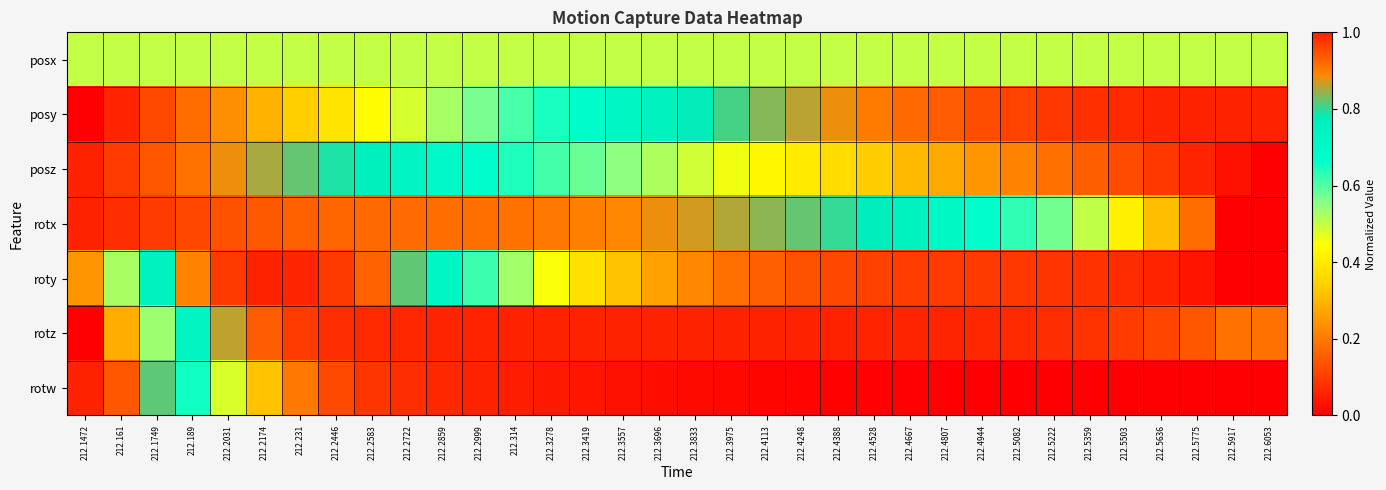

Reading left to right, list all the values displayed in this chart.

posx: 212.1472=0.5	212.161=0.5	212.1749=0.5	212.189=0.5	212.2031=0.5	212.2174=0.5	212.231=0.5	212.2446=0.5	212.2583=0.5	212.2722=0.5	212.2859=0.5	212.2999=0.5	212.314=0.5	212.3278=0.5	212.3419=0.5	212.3557=0.5	212.3696=0.5	212.3833=0.5	212.3975=0.5	212.4113=0.5	212.4248=0.5	212.4388=0.5	212.4528=0.5	212.4667=0.5	212.4807=0.5	212.4944=0.5	212.5082=0.5	212.5222=0.5	212.5359=0.5	212.5503=0.5	212.5636=0.5	212.5775=0.5	212.5917=0.5	212.6053=0.5
posy: 212.1472=0.0	212.161=0.1	212.1749=0.1	212.189=0.2	212.2031=0.2	212.2174=0.3	212.231=0.3	212.2446=0.4	212.2583=0.4	212.2722=0.5	212.2859=0.5	212.2999=0.6	212.314=0.6	212.3278=0.6	212.3419=0.7	212.3557=0.7	212.3696=0.7	212.3833=0.8	212.3975=0.8	212.4113=0.8	212.4248=0.9	212.4388=0.9	212.4528=0.9	212.4667=0.9	212.4807=0.9	212.4944=1.0	212.5082=1.0	212.5222=1.0	212.5359=1.0	212.5503=1.0	212.5636=1.0	212.5775=1.0	212.5917=1.0	212.6053=1.0
posz: 212.1472=1.0	212.161=1.0	212.1749=0.9	212.189=0.9	212.2031=0.9	212.2174=0.8	212.231=0.8	212.2446=0.8	212.2583=0.8	212.2722=0.7	212.2859=0.7	212.2999=0.7	212.314=0.6	212.3278=0.6	212.3419=0.6	212.3557=0.6	212.3696=0.5	212.3833=0.5	212.3975=0.5	212.4113=0.4	212.4248=0.4	212.4388=0.4	212.4528=0.3	212.4667=0.3	212.4807=0.3	212.4944=0.2	212.5082=0.2	212.5222=0.2	212.5359=0.2	212.5503=0.1	212.5636=0.1	212.5775=0.1	212.5917=0.0	212.6053=0.0
rotx: 212.1472=1.0	212.161=1.0	212.1749=1.0	212.189=1.0	212.2031=0.9	212.2174=0.9	212.231=0.9	212.2446=0.9	212.2583=0.9	212.2722=0.9	212.2859=0.9	212.2999=0.9	212.314=0.9	212.3278=0.9	212.3419=0.9	212.3557=0.9	212.3696=0.9	212.3833=0.9	212.3975=0.9	212.4113=0.8	212.4248=0.8	212.4388=0.8	212.4528=0.8	212.4667=0.7	212.4807=0.7	212.4944=0.7	212.5082=0.6	212.5222=0.6	212.5359=0.5	212.5503=0.4	212.5636=0.3	212.5775=0.2	212.5917=0.0	212.6053=0.0
roty: 212.1472=0.2	212.161=0.5	212.1749=0.7	212.189=0.9	212.2031=1.0	212.2174=1.0	212.231=1.0	212.2446=1.0	212.2583=0.9	212.2722=0.8	212.2859=0.7	212.2999=0.6	212.314=0.5	212.3278=0.5	212.3419=0.4	212.3557=0.3	212.3696=0.3	212.3833=0.2	212.3975=0.2	212.4113=0.2	212.4248=0.1	212.4388=0.1	212.4528=0.1	212.4667=0.1	212.4807=0.1	212.4944=0.1	212.5082=0.1	212.5222=0.1	212.5359=0.1	212.5503=0.1	212.5636=0.1	212.5775=0.0	212.5917=0.0	212.6053=0.0
rotz: 212.1472=0.0	212.161=0.3	212.1749=0.5	212.189=0.7	212.2031=0.9	212.2174=0.9	212.231=1.0	212.2446=1.0	212.2583=1.0	212.2722=1.0	212.2859=1.0	212.2999=1.0	212.314=1.0	212.3278=1.0	212.3419=1.0	212.3557=1.0	212.3696=1.0	212.3833=1.0	212.3975=1.0	212.4113=1.0	212.4248=1.0	212.4388=1.0	212.4528=1.0	212.4667=1.0	212.4807=1.0	212.4944=1.0	212.5082=1.0	212.5222=1.0	212.5359=1.0	212.5503=1.0	212.5636=1.0	212.5775=0.9	212.5917=0.9	212.6053=0.9
rotw: 212.1472=1.0	212.161=0.9	212.1749=0.8	212.189=0.7	212.2031=0.5	212.2174=0.3	212.231=0.2	212.2446=0.1	212.2583=0.1	212.2722=0.1	212.2859=0.1	212.2999=0.1	212.314=0.0	212.3278=0.0	212.3419=0.0	212.3557=0.0	212.3696=0.0	212.3833=0.0	212.3975=0.0	212.4113=0.0	212.4248=0.0	212.4388=0.0	212.4528=0.0	212.4667=0.0	212.4807=0.0	212.4944=0.0	212.5082=0.0	212.5222=0.0	212.5359=0.0	212.5503=0.0	212.5636=0.0	212.5775=0.0	212.5917=0.0	212.6053=0.0